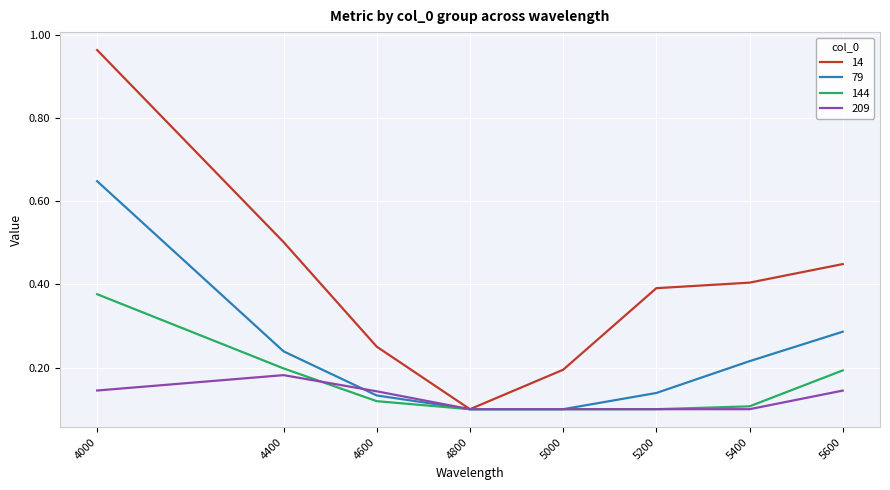

Which series has the widest spread of values?

14